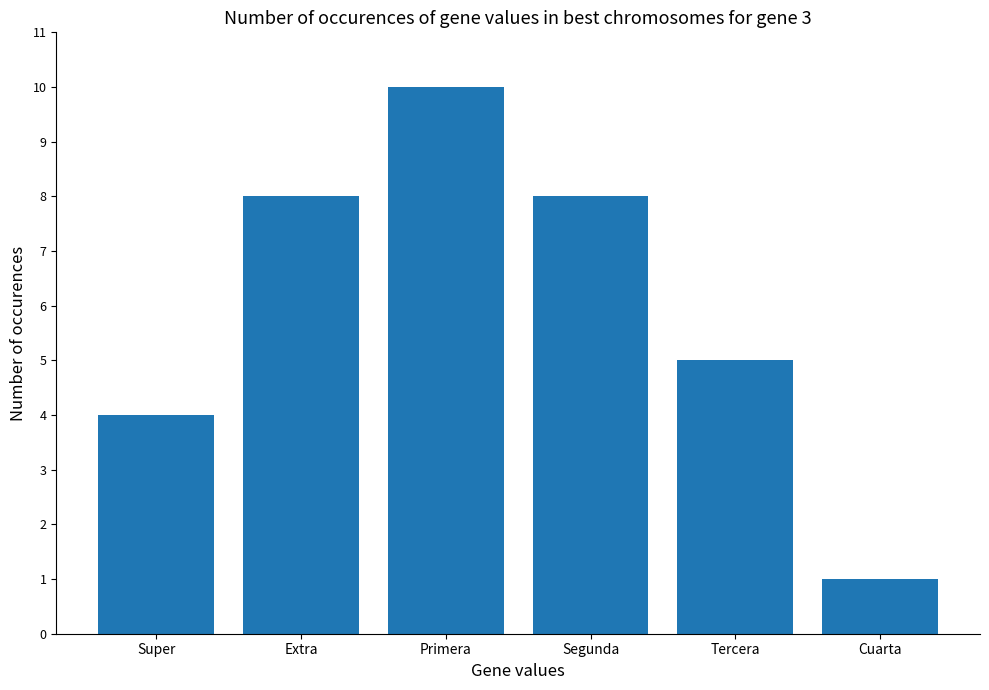

Count the number of data series in this chart.

1